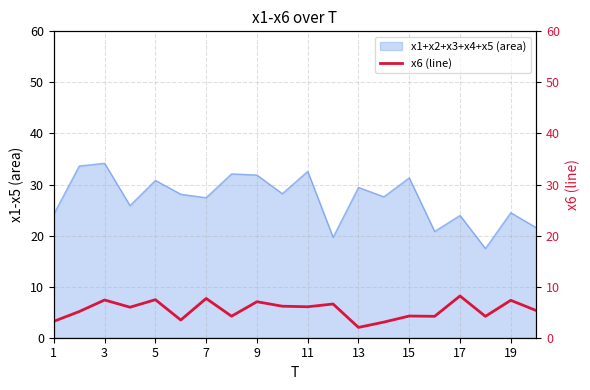

Is it true that x1+x2+x3+x4+x5 (area) equals 24.5 at 19?

True